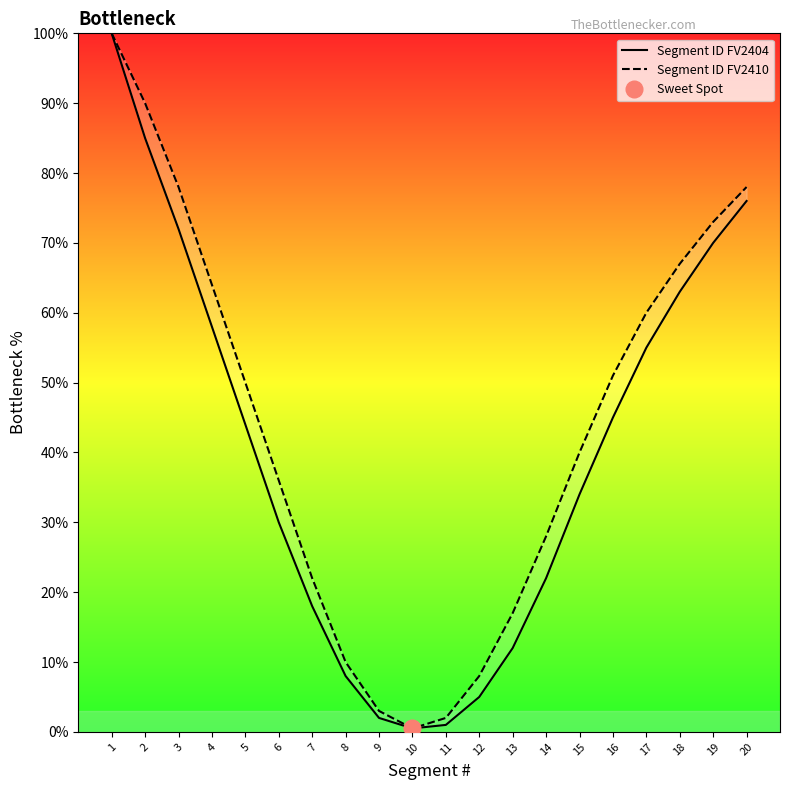

Is the value of Segment ID FV2404 at 3 greater than the value of Segment ID FV2410 at 15?

Yes